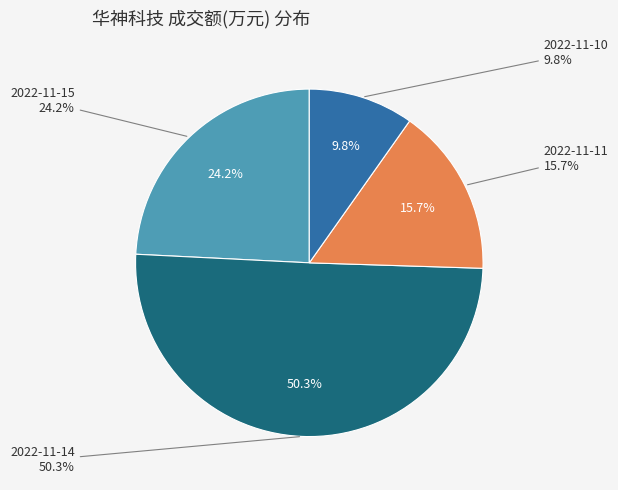

Which slice is the smallest?

2022-11-10